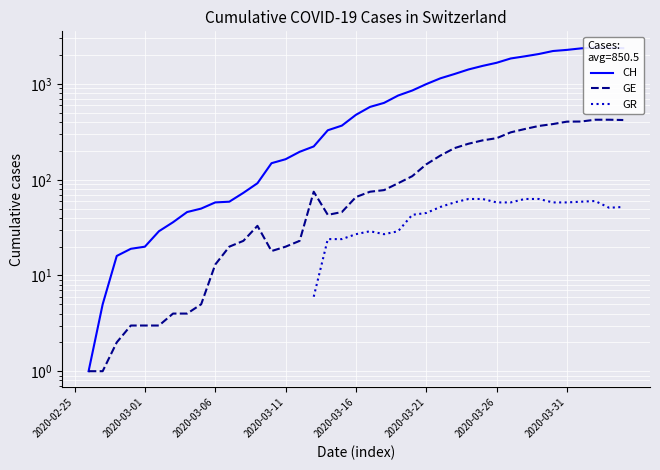

What is the greatest value displayed?

2409.0